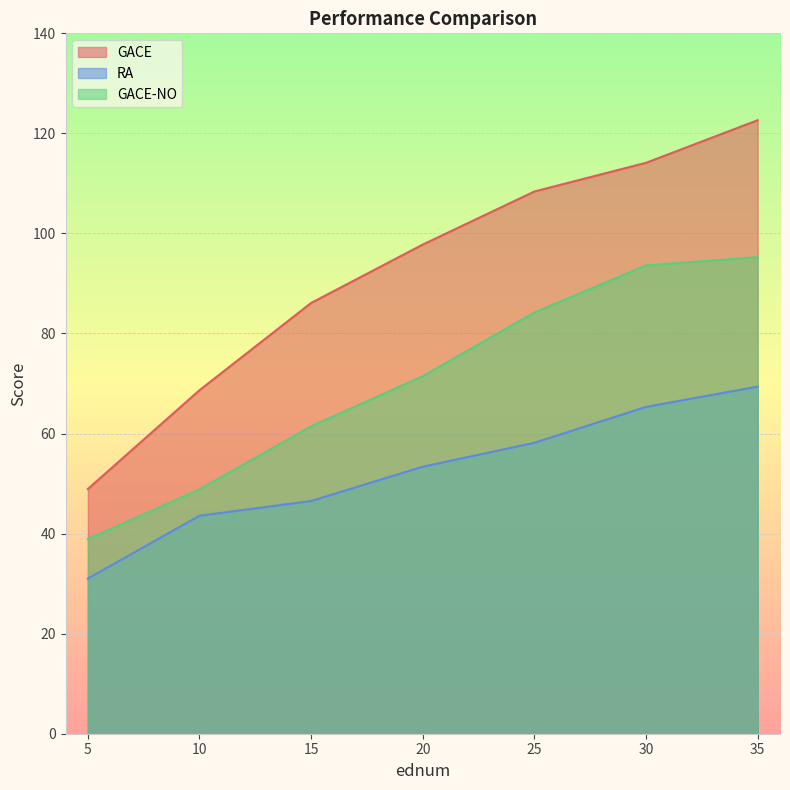

At which label does GACE-NO reach its minimum?

5